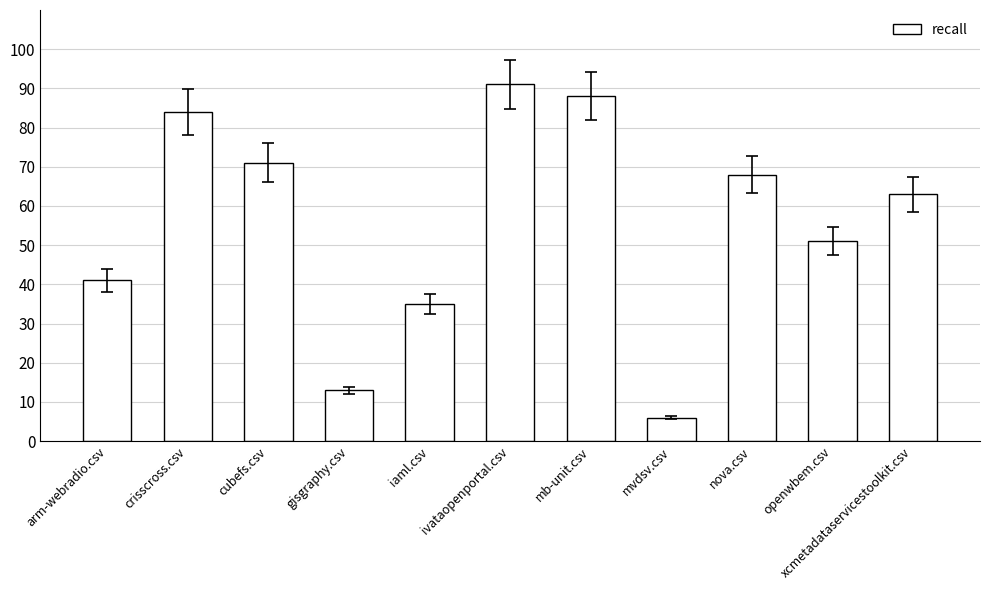

Which label corresponds to the largest value in the chart?

ivataopenportal.csv